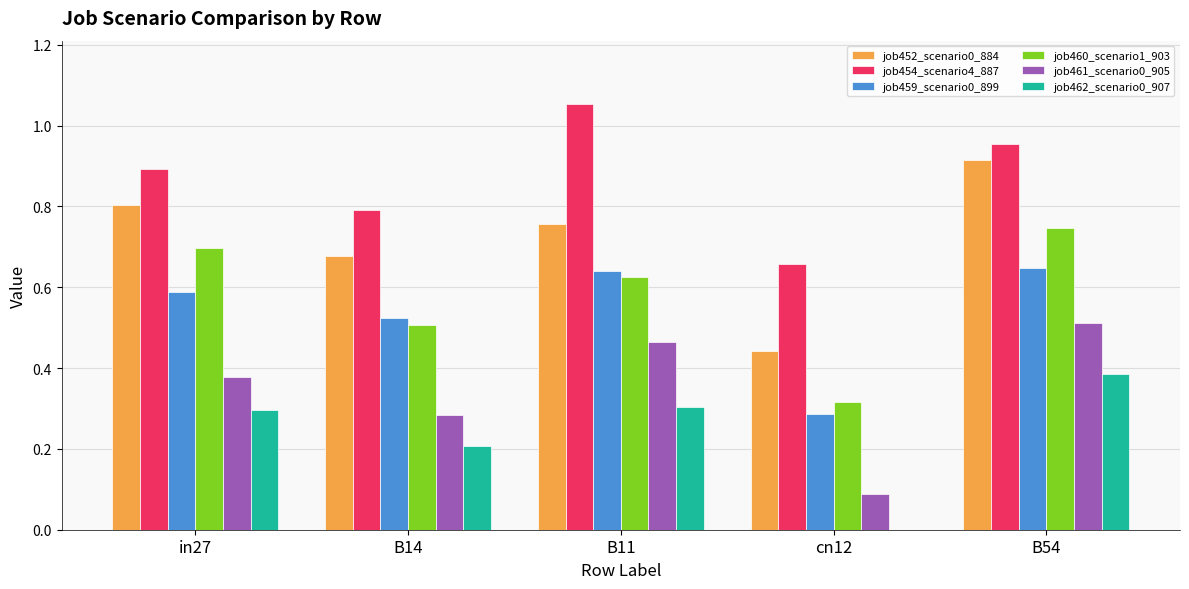

Which category has the highest value in the job454_scenario4_887 series?

B11